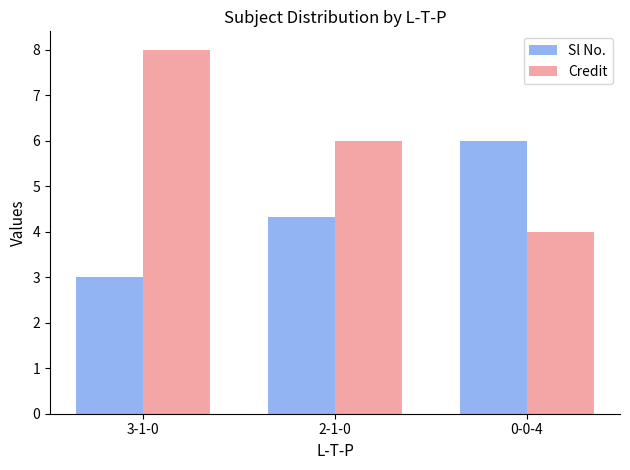

Rank the series by their average value, from lowest to highest.

Sl No., Credit